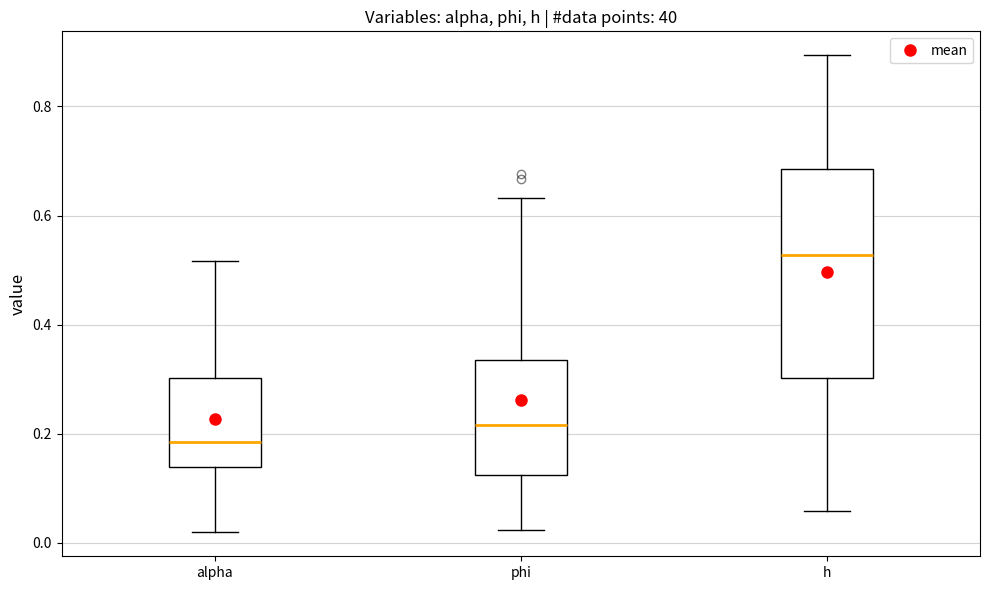

Reading left to right, transcribe this box plot: for each box, give where its median line is, the range the box spans, and where its two whiskers end, as read against the y-axis. The values are not printed on the chart, so give them approximately, as read against the axis.

alpha: median 0.18, box 0.14 to 0.30, whiskers 0.02 to 0.52
phi: median 0.22, box 0.12 to 0.34, whiskers 0.02 to 0.64
h: median 0.52, box 0.30 to 0.68, whiskers 0.06 to 0.90